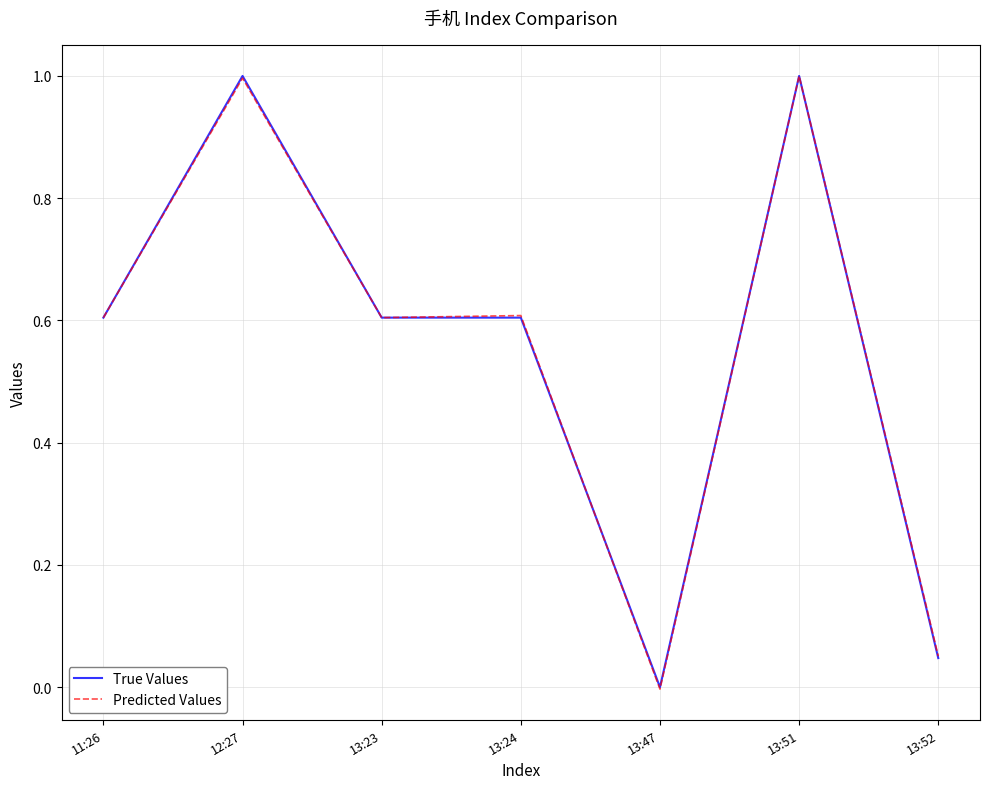

Is the value of Predicted Values at 13:52 greater than the value of True Values at 13:23?

No